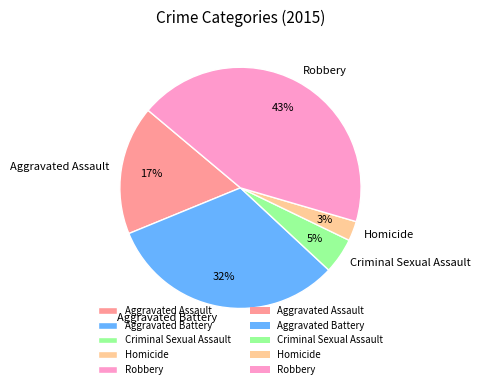

To the nearest percent, what is the combined percentage of Robbery and Criminal Sexual Assault?

48%